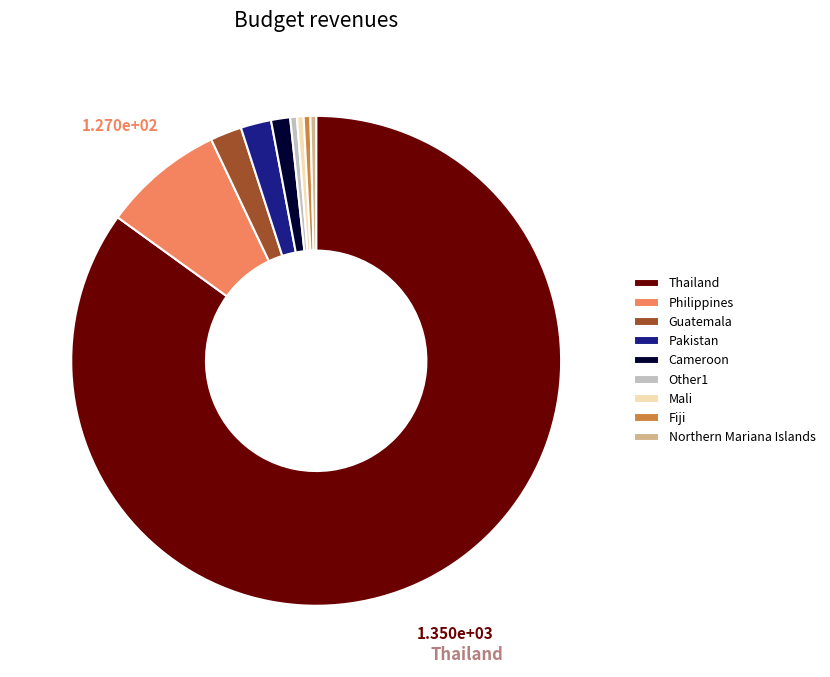

Count the number of slices in the pie.

9